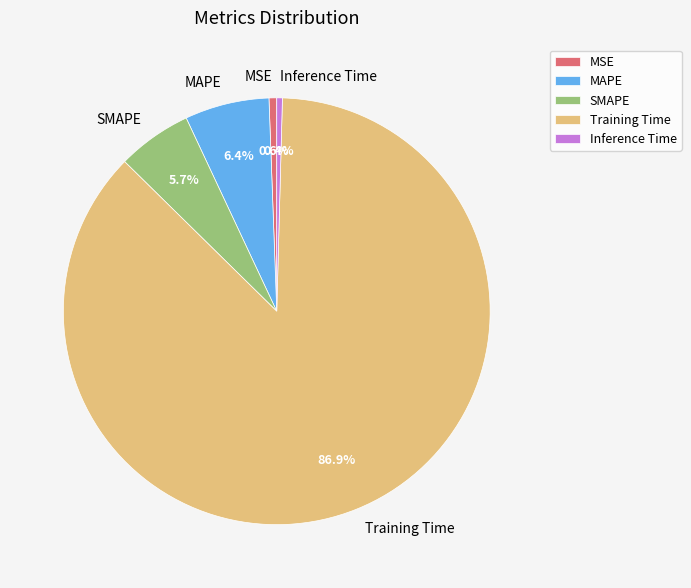

What portion of the pie excludes MAPE?

93.6%